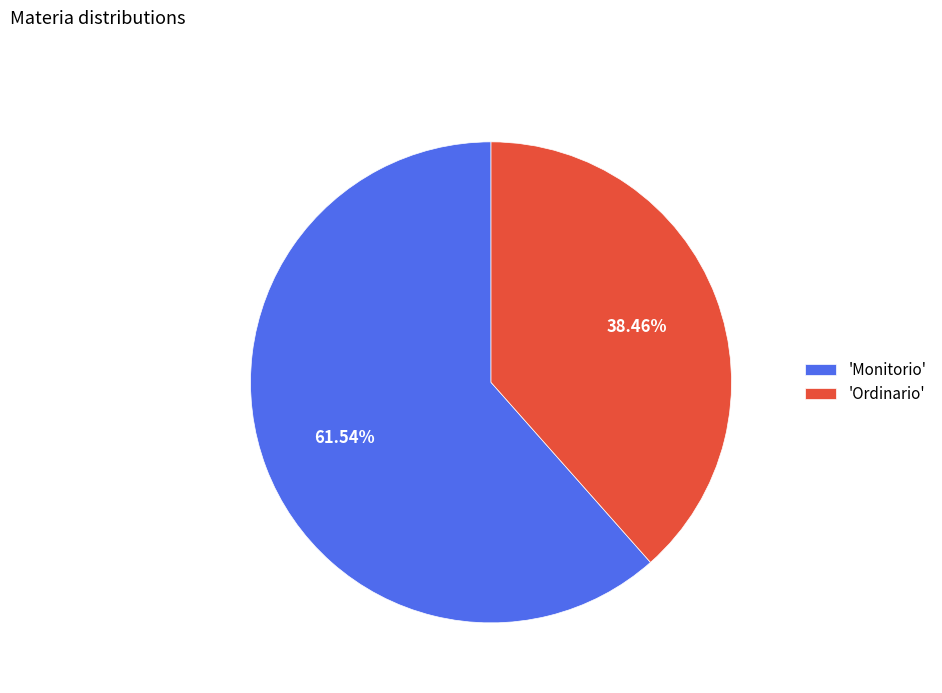

Is there a majority slice in this chart?

Yes